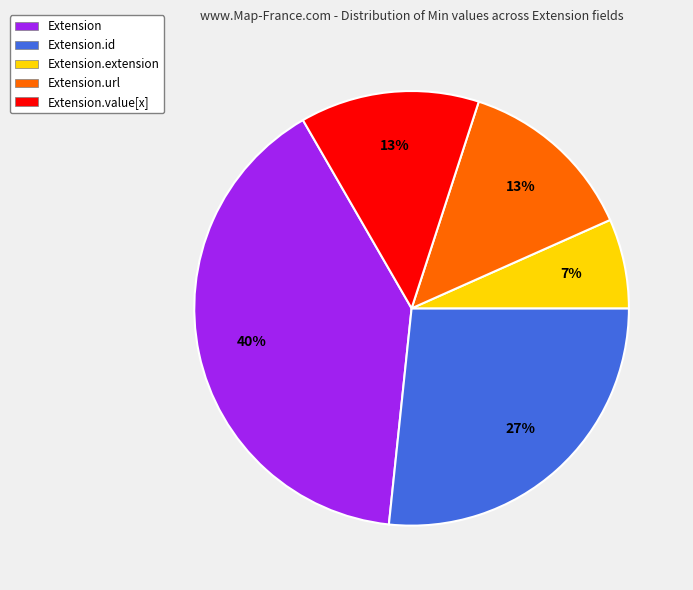

The Extension slice represents 40% of the pie. True or false?

True